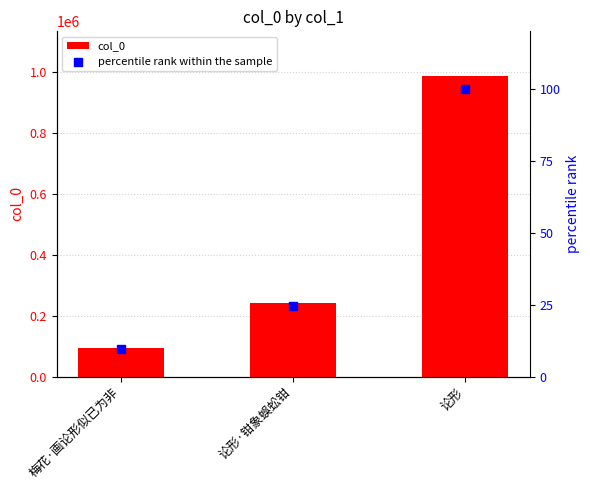

At which category is the sum across all series the highest?

论形